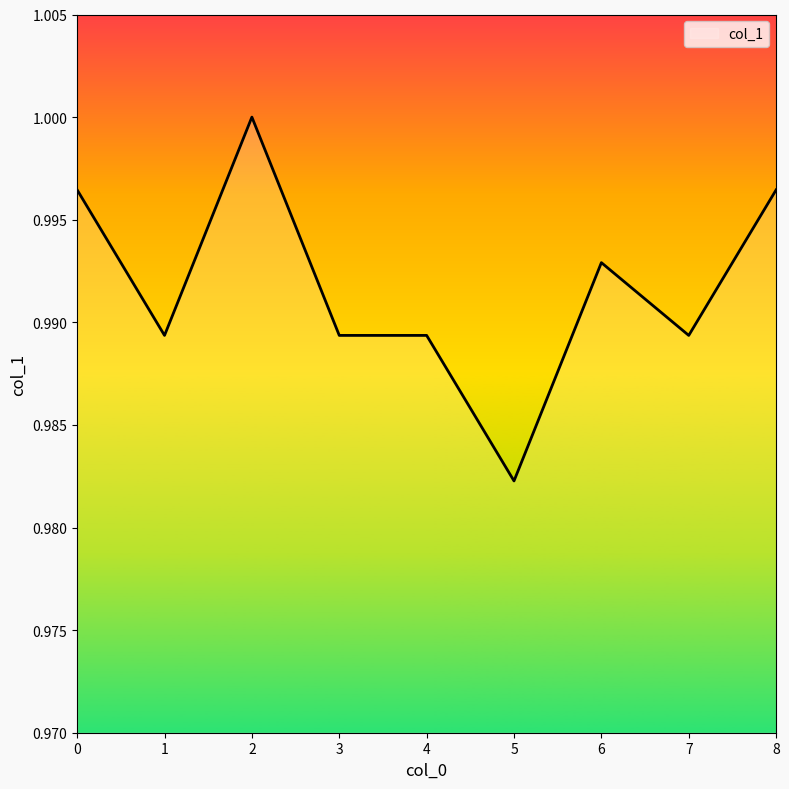

At which category does the data reach its first local valley?

1